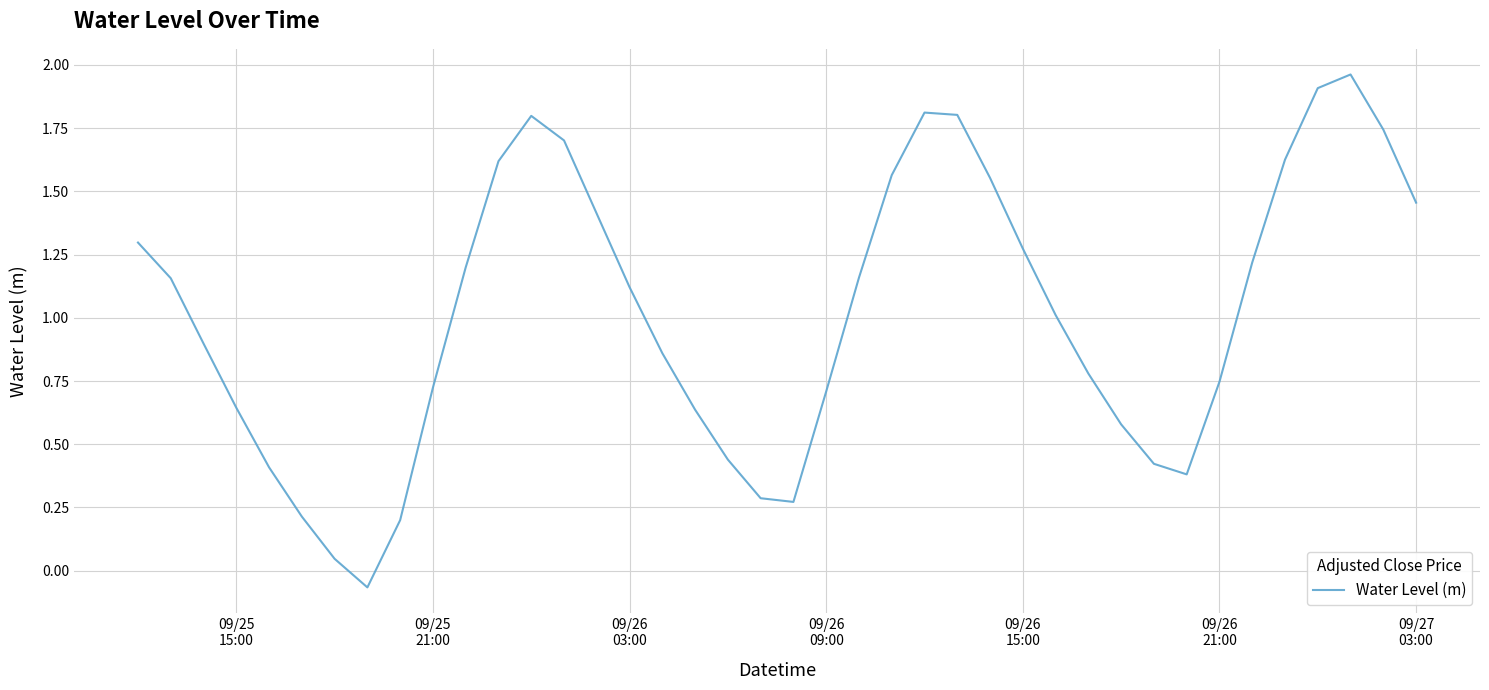

How many lines are shown in the chart?

1